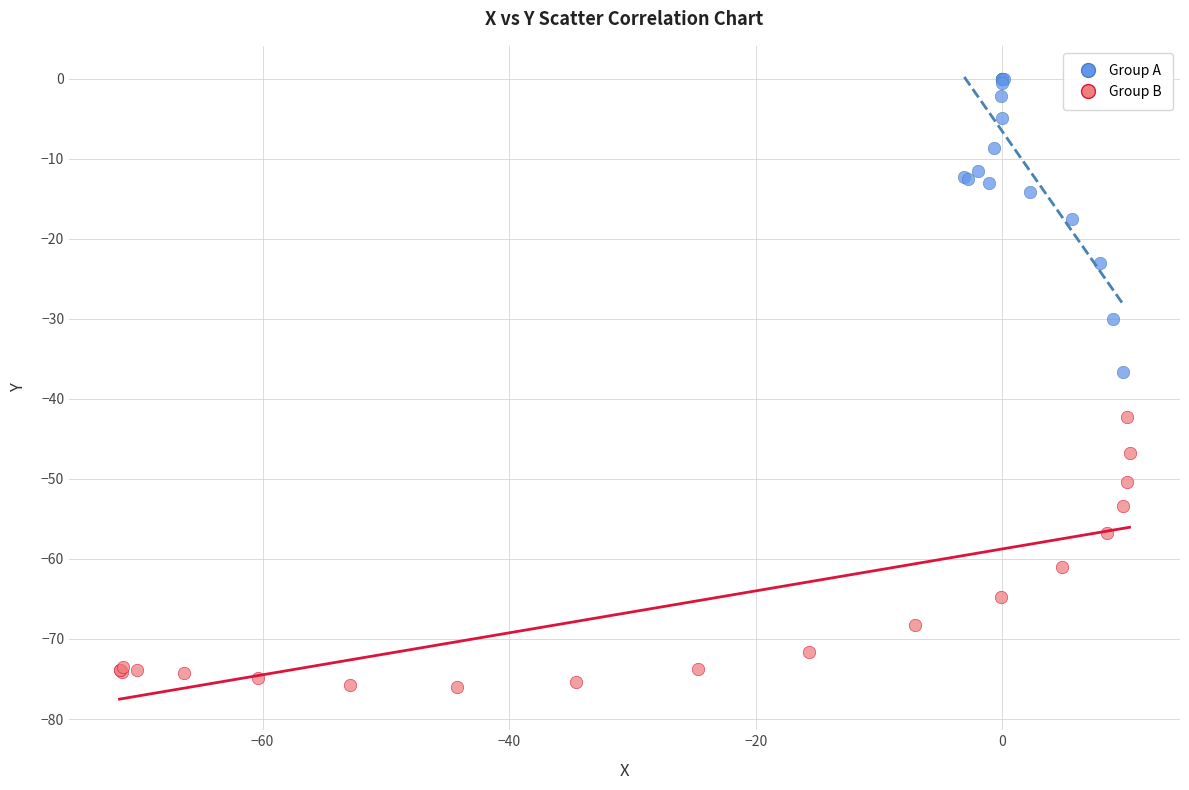

Which series contains the highest Y value?

Group A